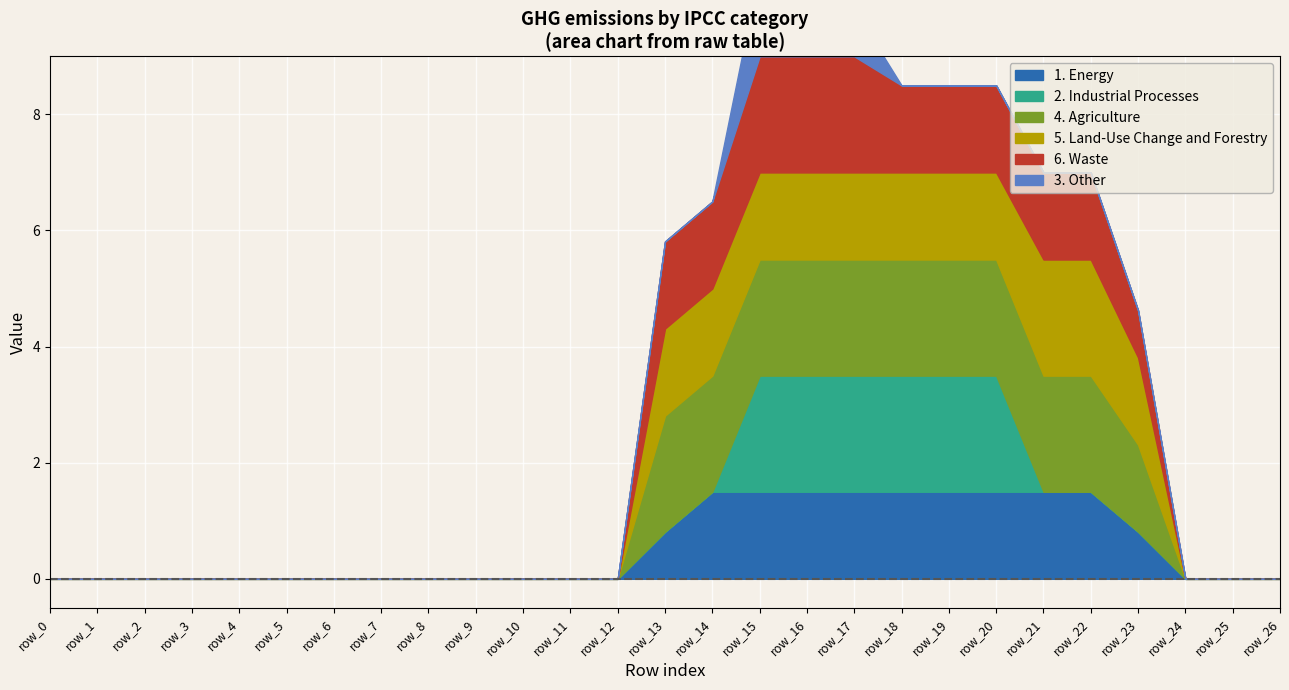

Count the number of data series in this chart.

6